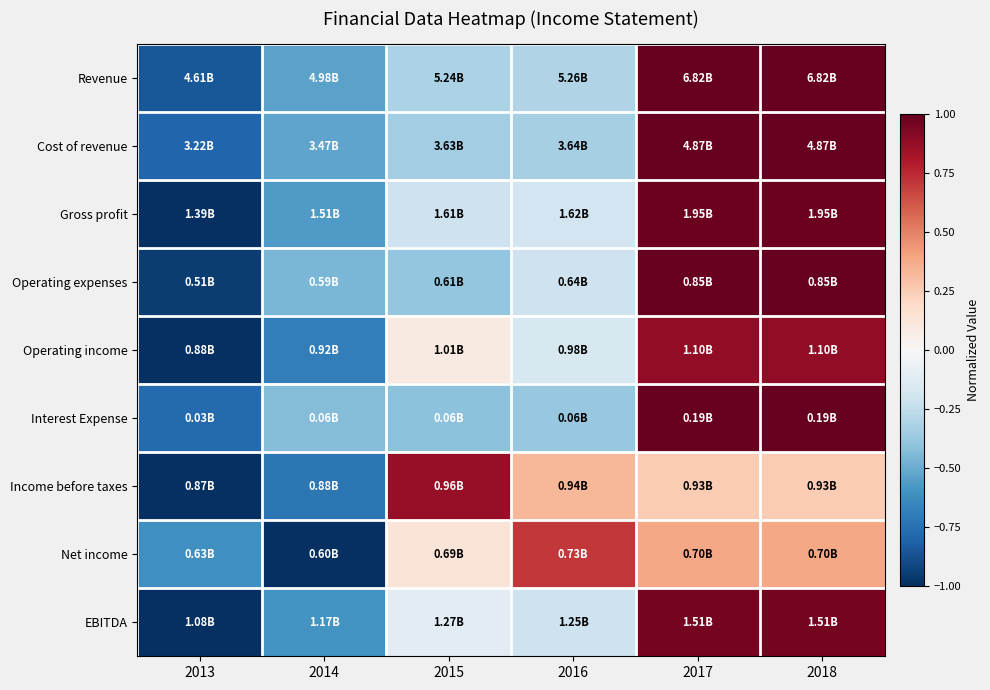

Which series changed the most between 2015 and 2016?

Net income